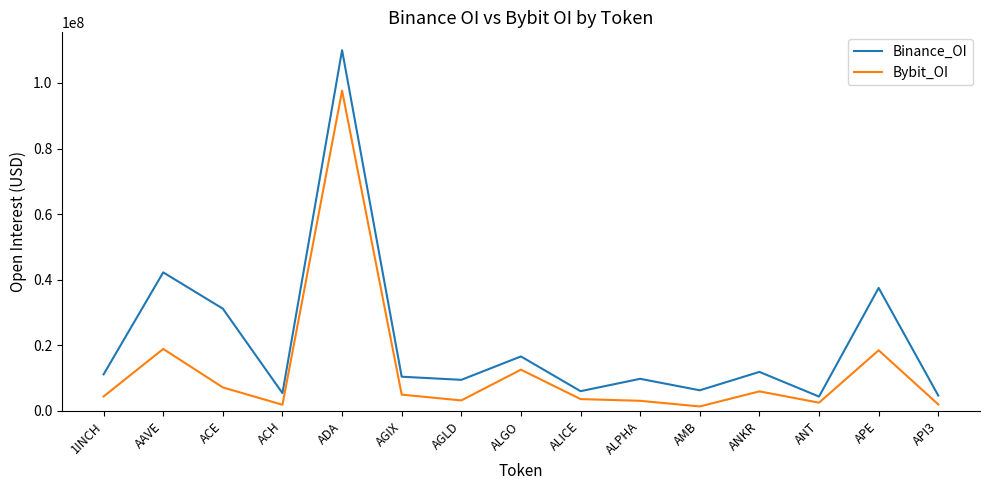

What is the total value across all series at ACE?

38358038